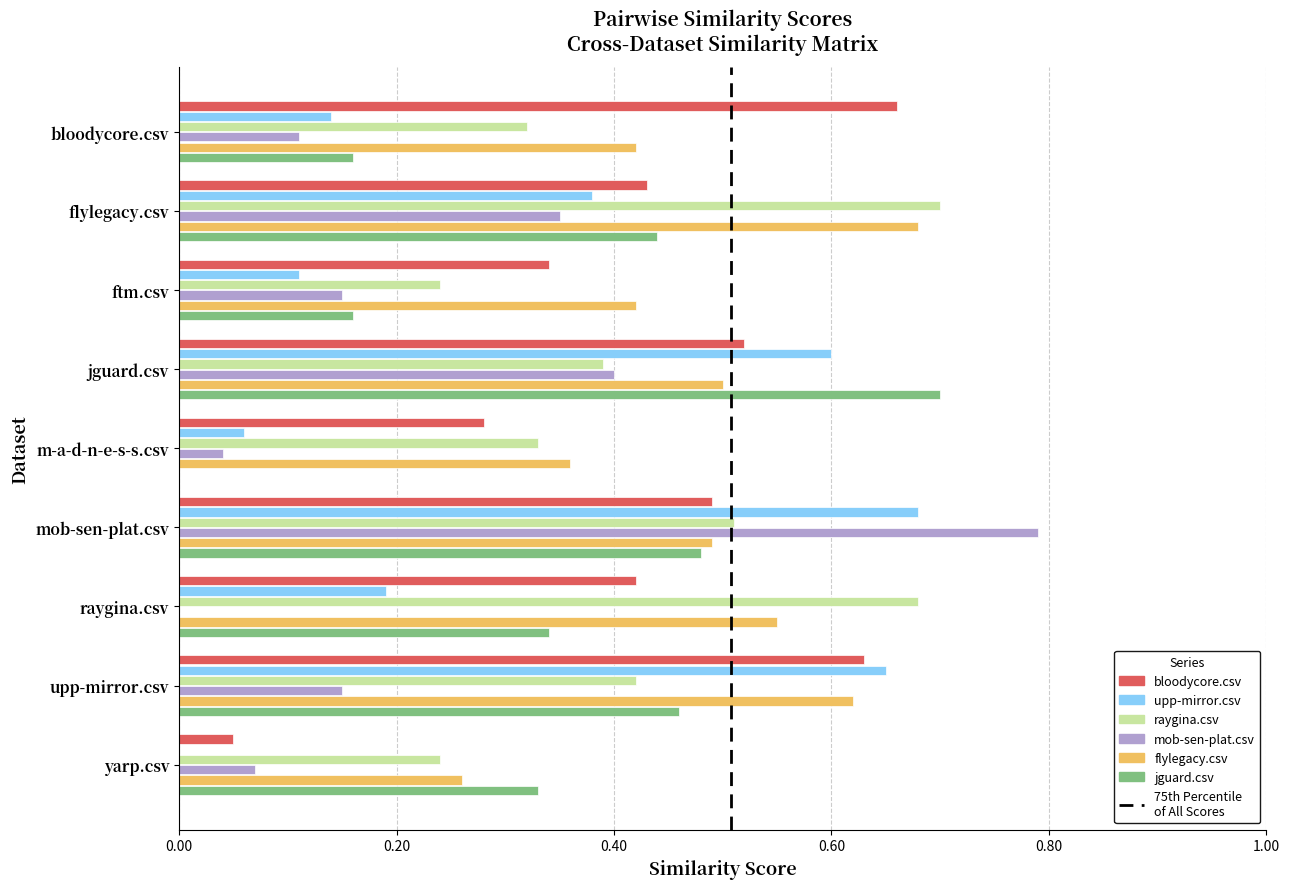

Which category has the highest value across all series?

mob-sen-plat.csv